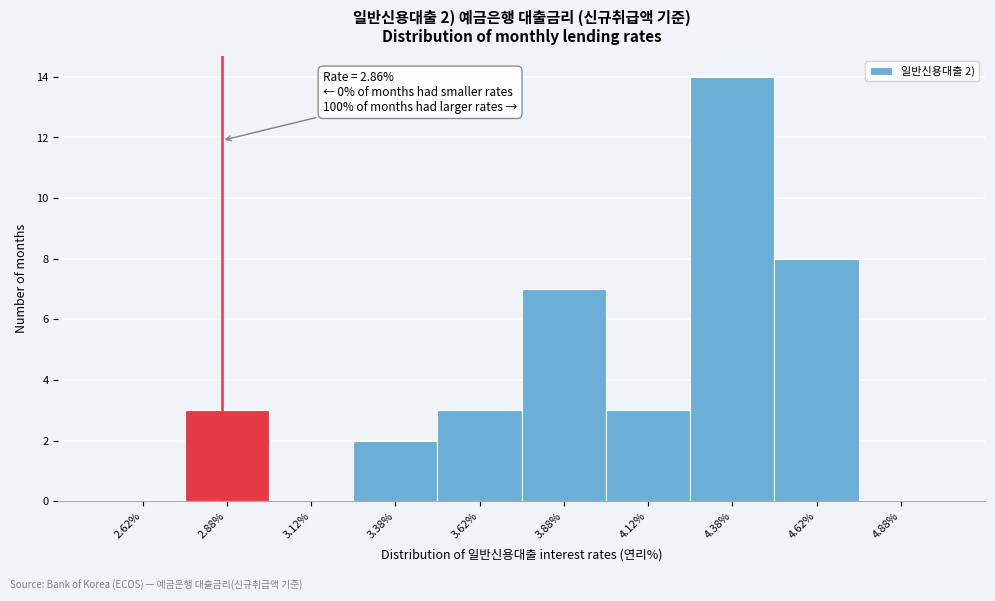

Over which range of the x-axis is the bar tallest?

4.25 to 4.50